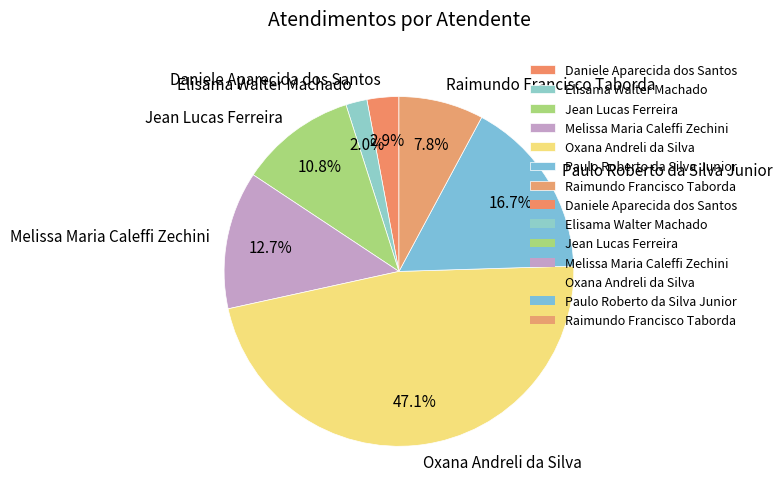

To the nearest percent, what is the difference between the Jean Lucas Ferreira and Oxana Andreli da Silva slice percentages?

36%